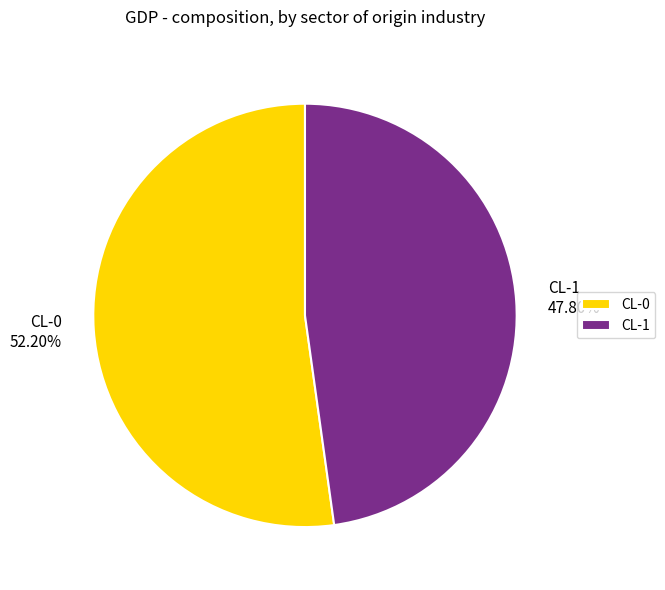

To the nearest percent, what portion does CL-1 represent?

48%